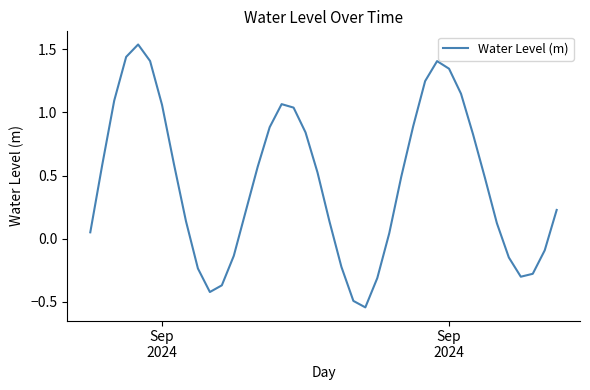

What is the value of the 11th point from the left?

-0.4